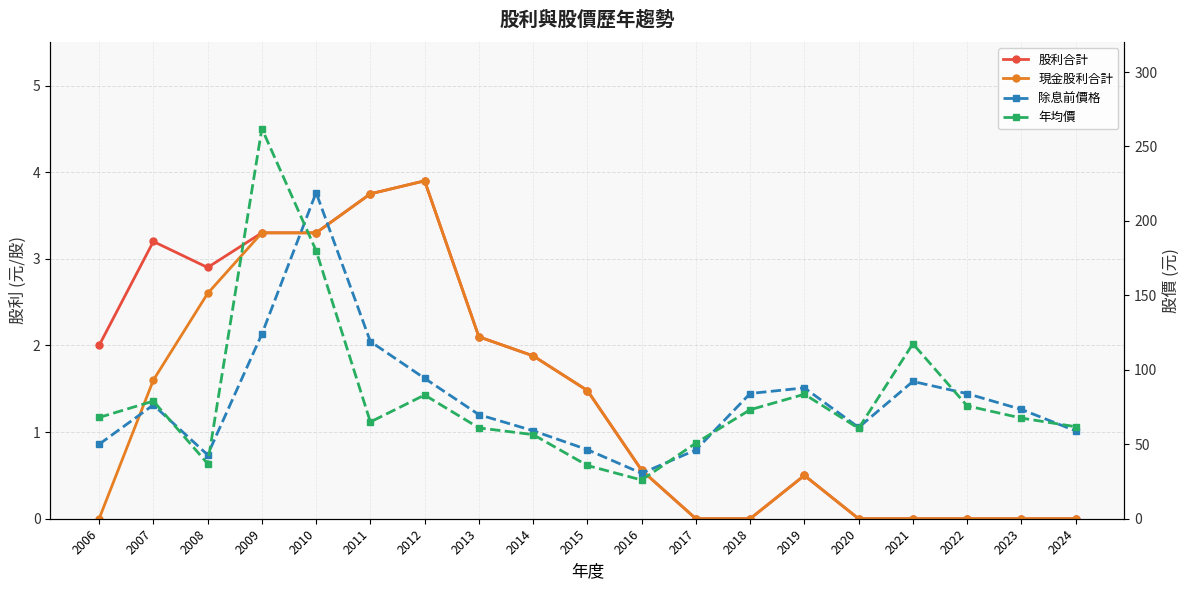

After their last crossing, which series has the higher values: 除息前價格 or 年均價?

年均價